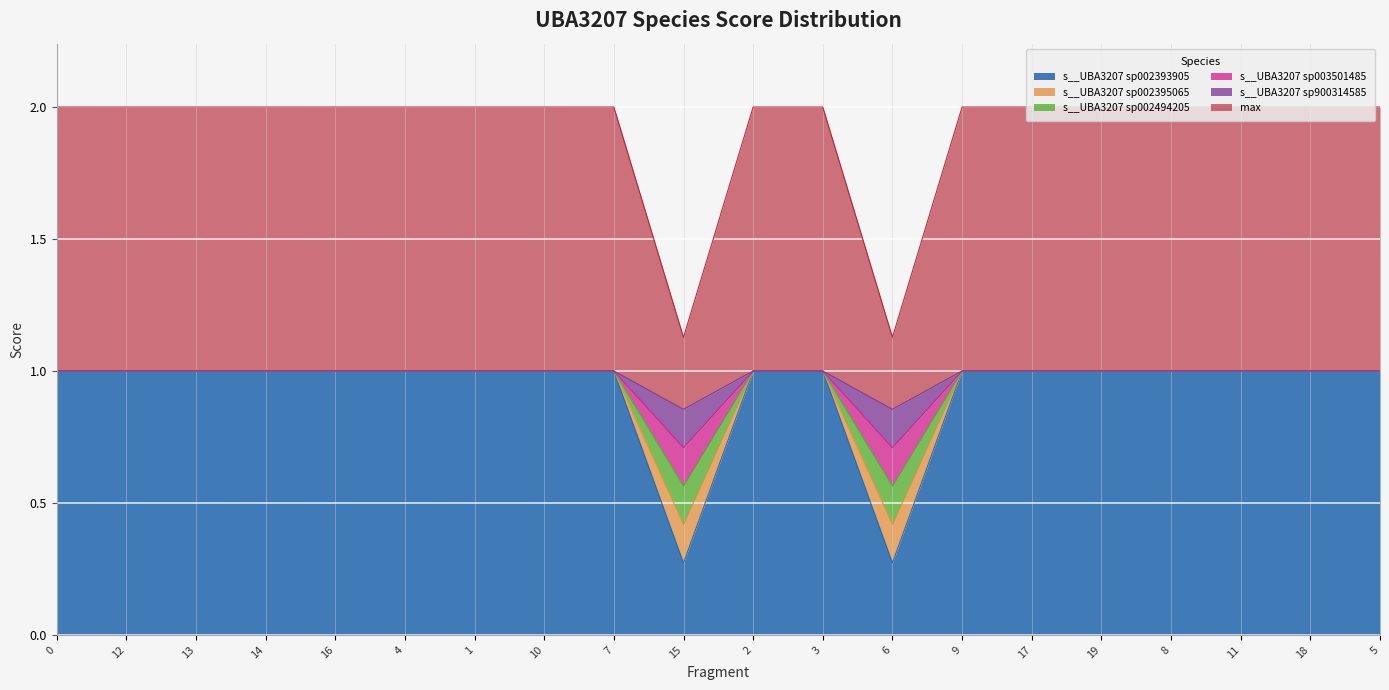

The value of s__UBA3207 sp003501485 at 2 is 3.4. True or false?

False